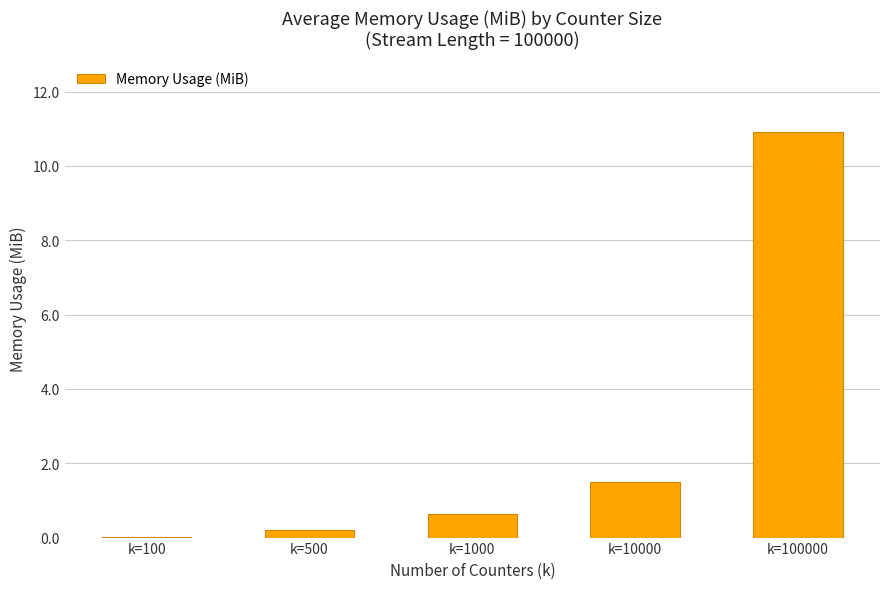

What is the change in value from k=500 to k=1000?

+0.4